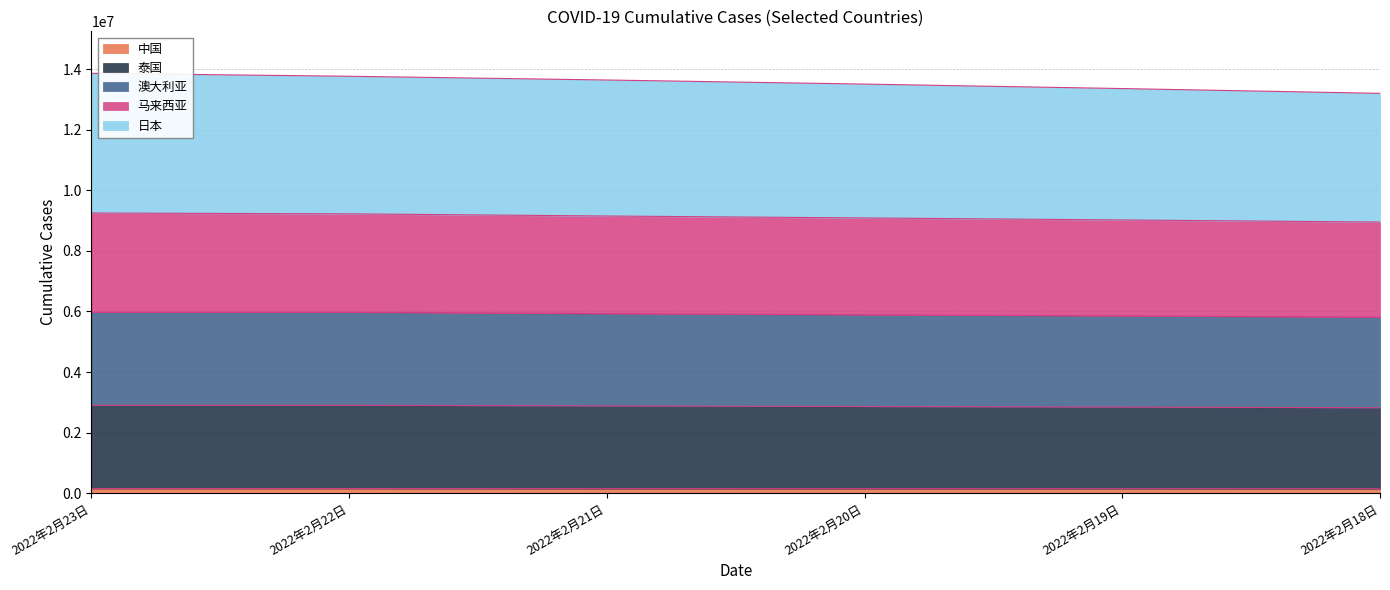

What is the label of the 2nd point from the right?

2022年2月19日